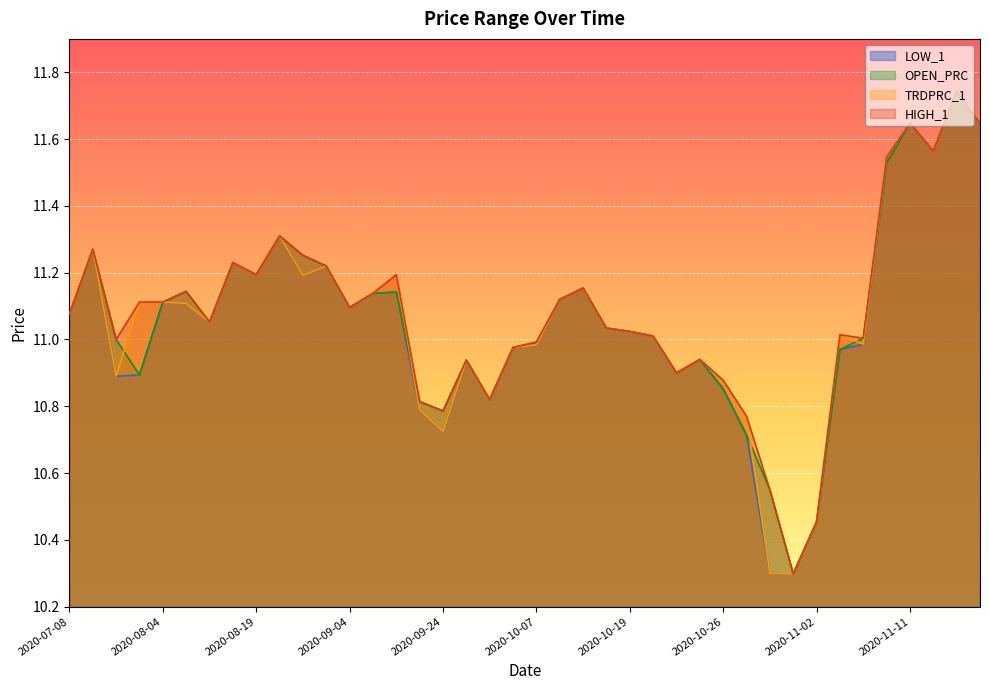

Reading left to right, transcribe all the data shown in this chart.

LOW_1: 2020-07-08=11.1	2020-07-20=11.3	2020-07-30=10.9	2020-08-03=10.9	2020-08-04=11.1	2020-08-05=11.1	2020-08-10=11.1	2020-08-11=11.2	2020-08-19=11.2	2020-08-27=11.3	2020-08-28=11.2	2020-09-02=11.2	2020-09-04=11.1	2020-09-11=11.1	2020-09-18=11.1	2020-09-21=10.8	2020-09-24=10.7	2020-09-30=10.9	2020-10-02=10.8	2020-10-05=11.0	2020-10-07=11.0	2020-10-09=11.1	2020-10-13=11.2	2020-10-16=11.0	2020-10-19=11.0	2020-10-20=11.0	2020-10-21=10.9	2020-10-23=10.9	2020-10-26=10.9	2020-10-27=10.7	2020-10-28=10.3	2020-10-29=10.3	2020-11-02=10.5	2020-11-05=11.0	2020-11-06=11.0	2020-11-10=11.5	2020-11-11=11.6	2020-11-13=11.6	2020-11-16=11.7	2020-11-19=11.6
OPEN_PRC: 2020-07-08=11.1	2020-07-20=11.3	2020-07-30=11.0	2020-08-03=10.9	2020-08-04=11.1	2020-08-05=11.1	2020-08-10=11.1	2020-08-11=11.2	2020-08-19=11.2	2020-08-27=11.3	2020-08-28=11.3	2020-09-02=11.2	2020-09-04=11.1	2020-09-11=11.1	2020-09-18=11.1	2020-09-21=10.8	2020-09-24=10.8	2020-09-30=10.9	2020-10-02=10.8	2020-10-05=11.0	2020-10-07=11.0	2020-10-09=11.1	2020-10-13=11.2	2020-10-16=11.0	2020-10-19=11.0	2020-10-20=11.0	2020-10-21=10.9	2020-10-23=10.9	2020-10-26=10.9	2020-10-27=10.7	2020-10-28=10.6	2020-10-29=10.3	2020-11-02=10.5	2020-11-05=11.0	2020-11-06=11.0	2020-11-10=11.5	2020-11-11=11.6	2020-11-13=11.6	2020-11-16=11.7	2020-11-19=11.6
TRDPRC_1: 2020-07-08=11.1	2020-07-20=11.3	2020-07-30=10.9	2020-08-03=11.1	2020-08-04=11.1	2020-08-05=11.1	2020-08-10=11.1	2020-08-11=11.2	2020-08-19=11.2	2020-08-27=11.3	2020-08-28=11.2	2020-09-02=11.2	2020-09-04=11.1	2020-09-11=11.1	2020-09-18=11.2	2020-09-21=10.8	2020-09-24=10.7	2020-09-30=10.9	2020-10-02=10.8	2020-10-05=11.0	2020-10-07=11.0	2020-10-09=11.1	2020-10-13=11.2	2020-10-16=11.0	2020-10-19=11.0	2020-10-20=11.0	2020-10-21=10.9	2020-10-23=10.9	2020-10-26=10.9	2020-10-27=10.8	2020-10-28=10.3	2020-10-29=10.3	2020-11-02=10.5	2020-11-05=11.0	2020-11-06=11.0	2020-11-10=11.5	2020-11-11=11.6	2020-11-13=11.6	2020-11-16=11.7	2020-11-19=11.6
HIGH_1: 2020-07-08=11.1	2020-07-20=11.3	2020-07-30=11.0	2020-08-03=11.1	2020-08-04=11.1	2020-08-05=11.1	2020-08-10=11.1	2020-08-11=11.2	2020-08-19=11.2	2020-08-27=11.3	2020-08-28=11.3	2020-09-02=11.2	2020-09-04=11.1	2020-09-11=11.1	2020-09-18=11.2	2020-09-21=10.8	2020-09-24=10.8	2020-09-30=10.9	2020-10-02=10.8	2020-10-05=11.0	2020-10-07=11.0	2020-10-09=11.1	2020-10-13=11.2	2020-10-16=11.0	2020-10-19=11.0	2020-10-20=11.0	2020-10-21=10.9	2020-10-23=10.9	2020-10-26=10.9	2020-10-27=10.8	2020-10-28=10.6	2020-10-29=10.3	2020-11-02=10.5	2020-11-05=11.0	2020-11-06=11.0	2020-11-10=11.5	2020-11-11=11.6	2020-11-13=11.6	2020-11-16=11.7	2020-11-19=11.6